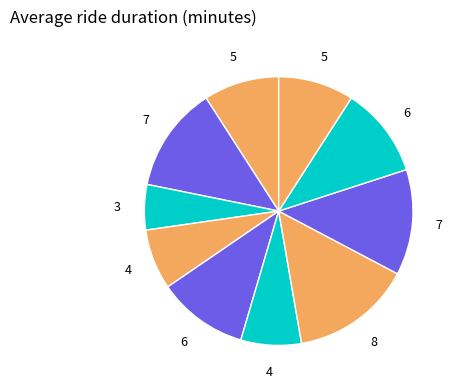

How many segments does this pie chart have?

10